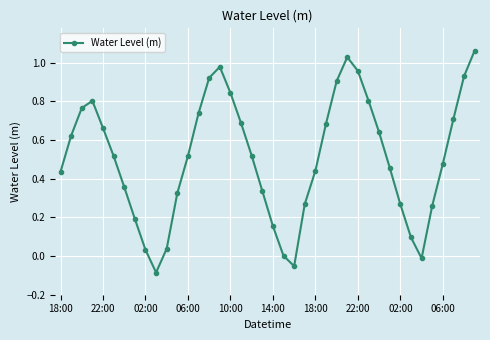

True or false: the data has more than 0 interior local peaks.

True